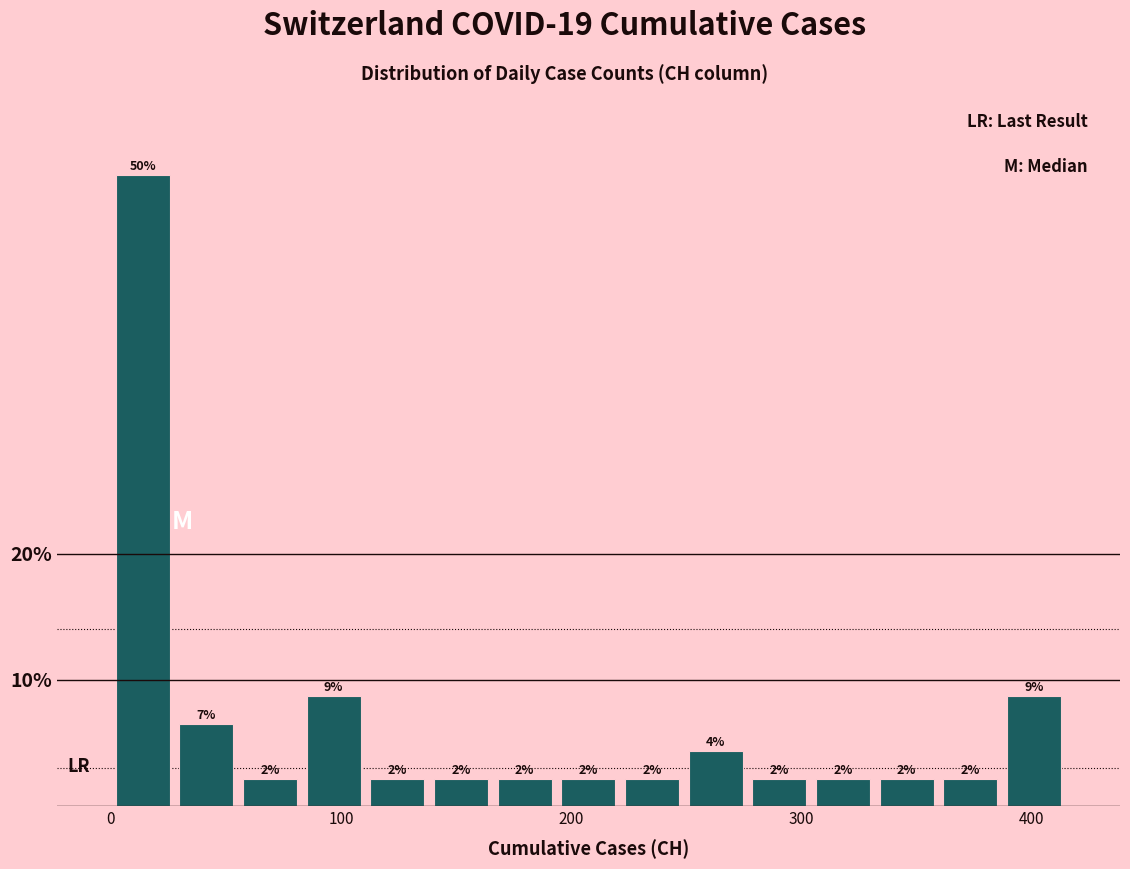

Read against the x-axis, roughly where is the centre of the tallest bar?

10